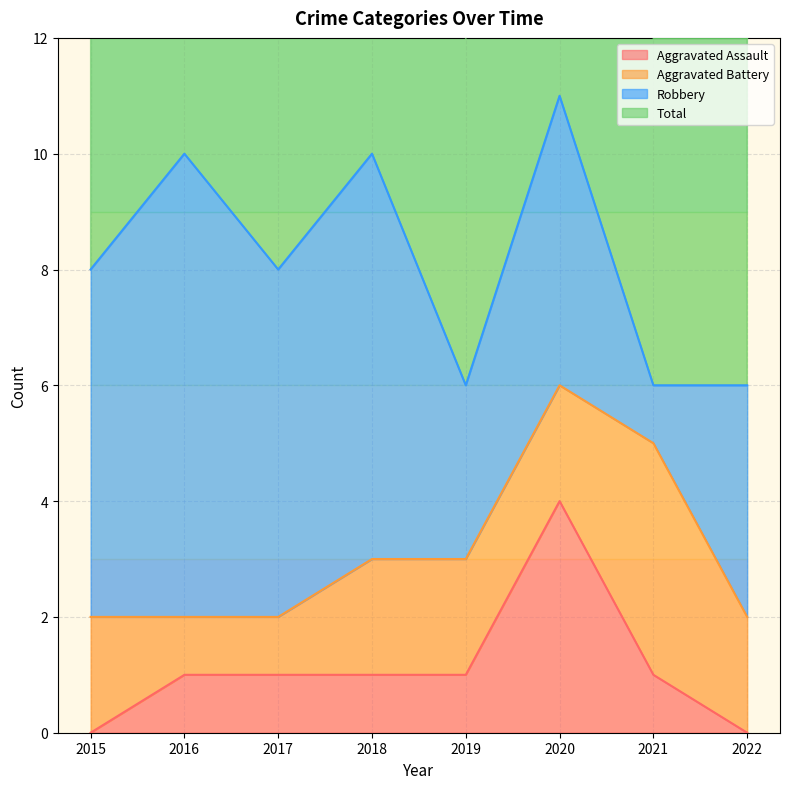

At which category does the chart reach its minimum across all series?

2015